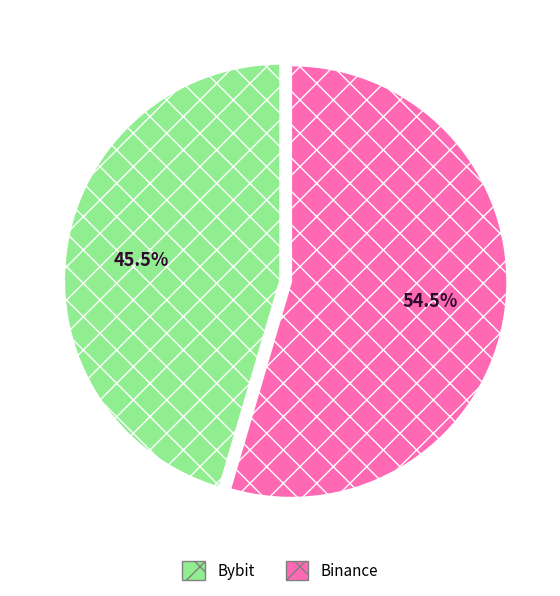

To the nearest percent, what is the average slice percentage?

50%